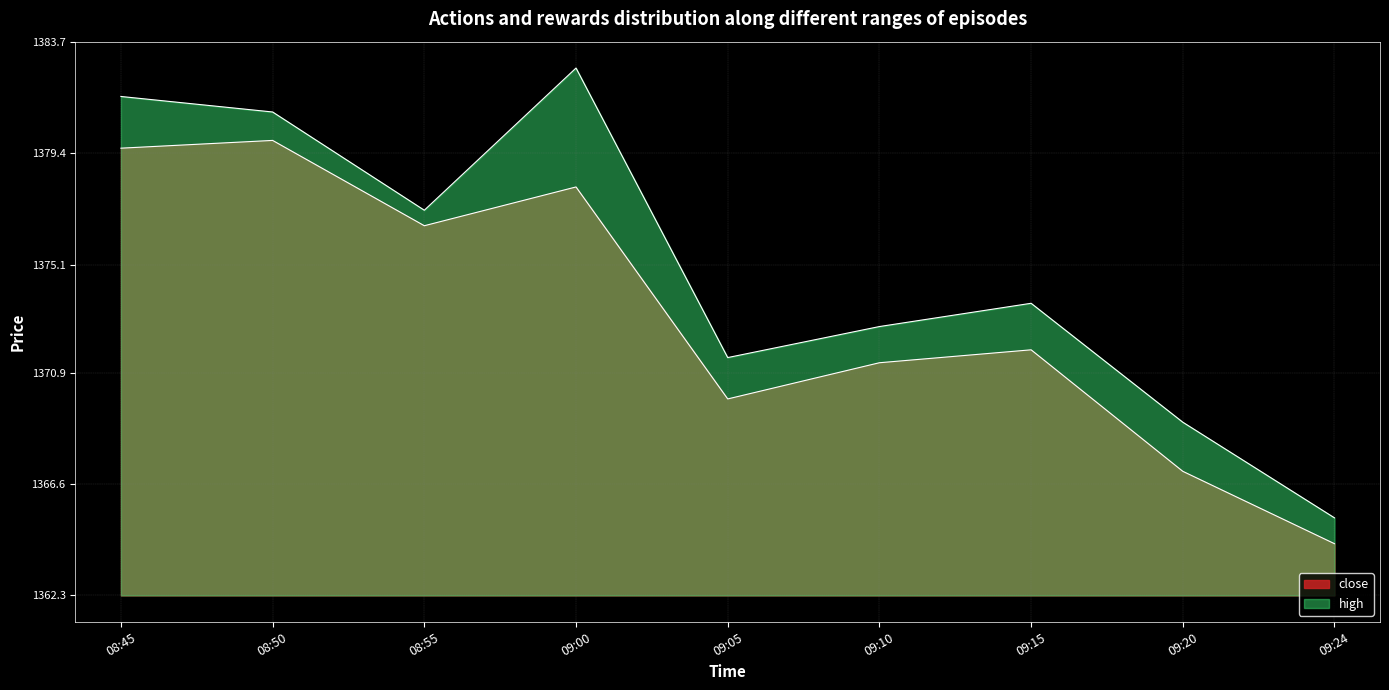

Which category has the lowest value across all series?

09:24